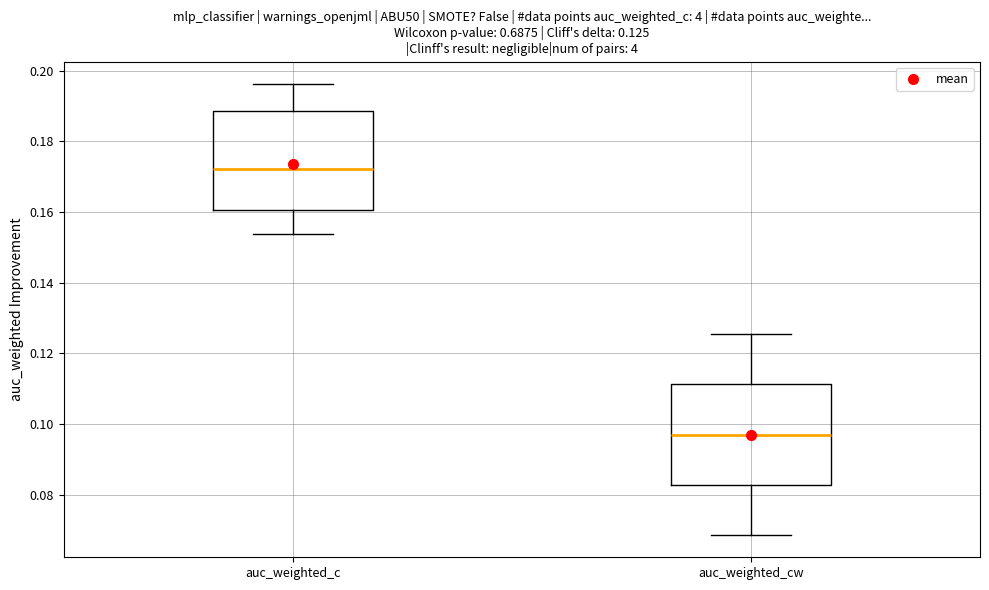

Which box's median line is the lowest?

auc_weighted_cw